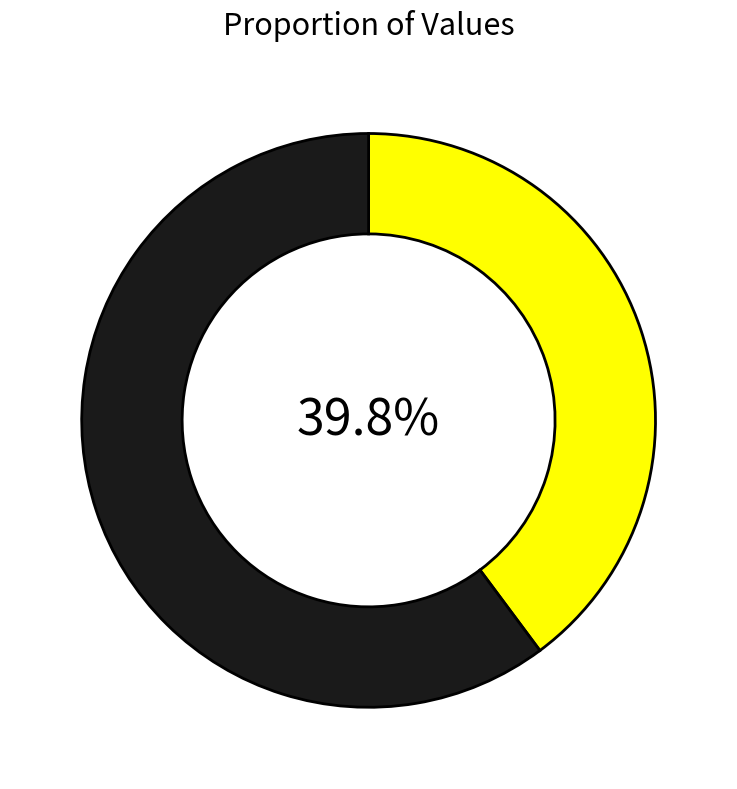

Count the number of slices in the pie.

2